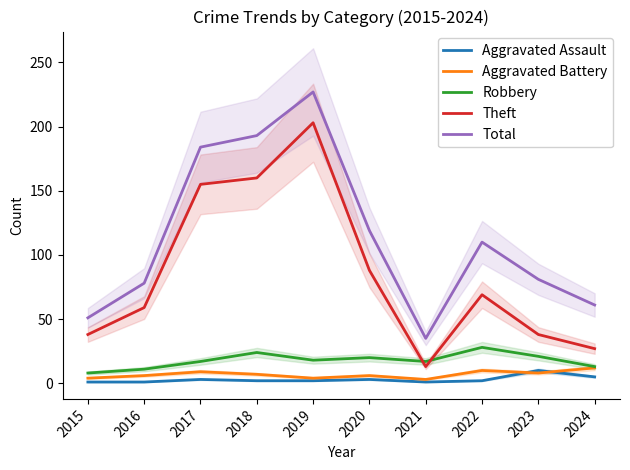

Which category has the highest value across all series?

2019